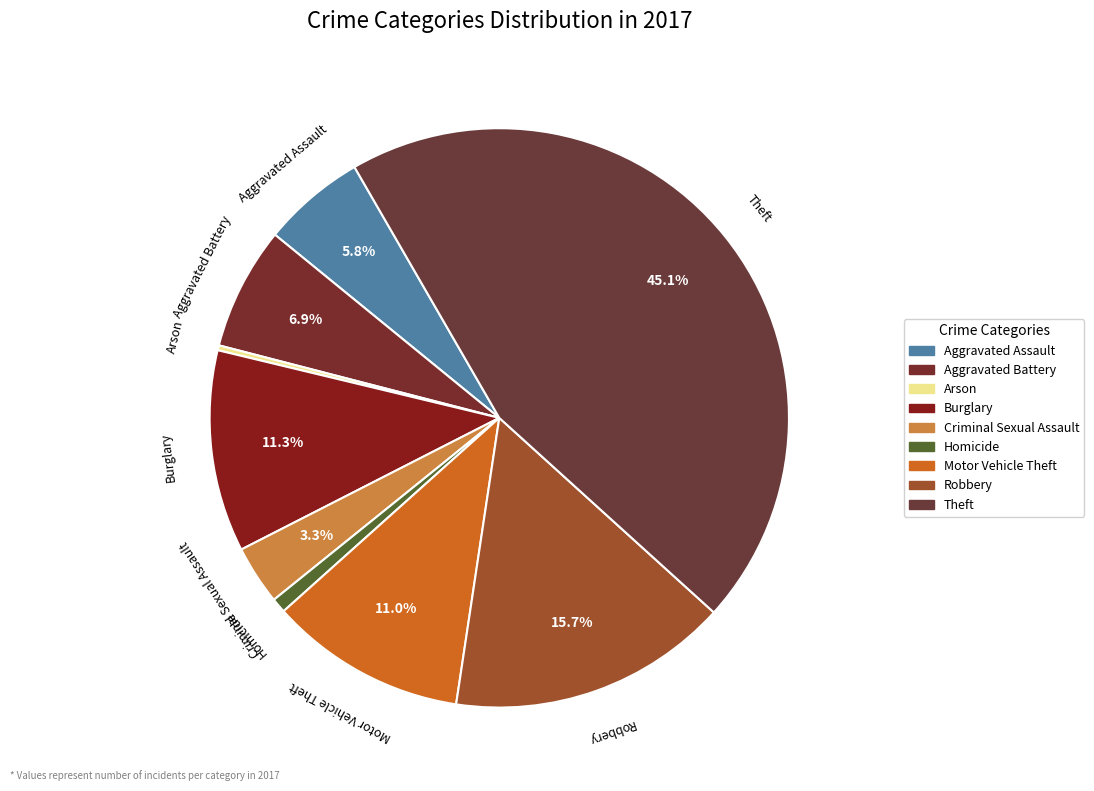

Does Aggravated Assault account for over 50% of the chart?

No